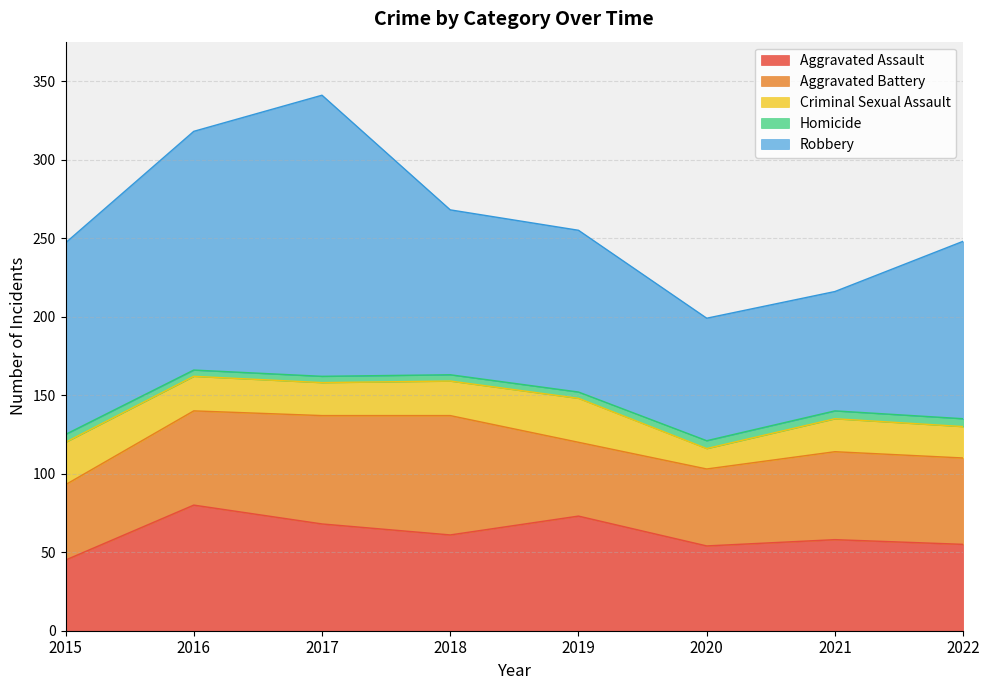

Reading left to right, transcribe all the data shown in this chart.

Aggravated Assault: 45	80	68	61	73	54	58	55
Aggravated Battery: 48	60	69	76	47	49	56	55
Criminal Sexual Assault: 27	22	21	22	28	13	21	20
Homicide: 5	4	4	4	4	5	5	5
Robbery: 122	152	179	105	103	78	76	113